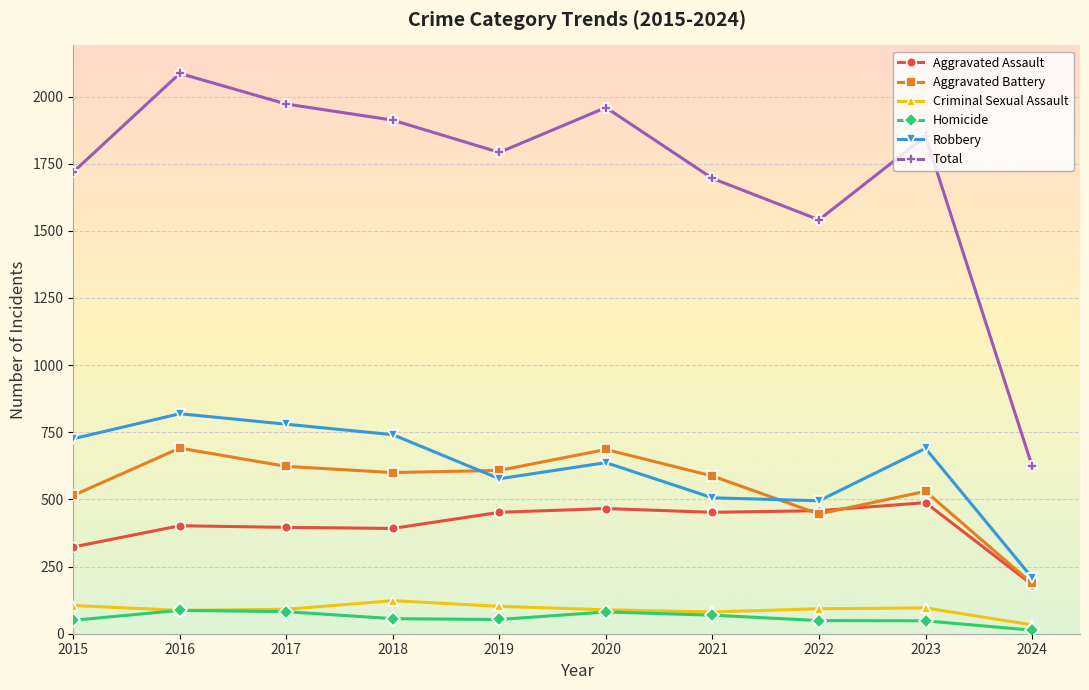

At which label does Total first exceed 1852?

2016